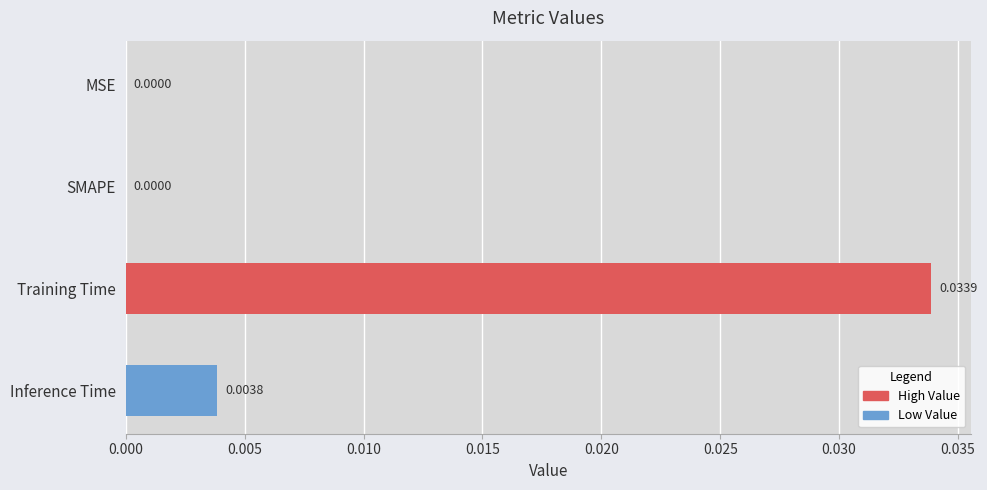

At which category does the chart reach its peak across all series?

Training Time